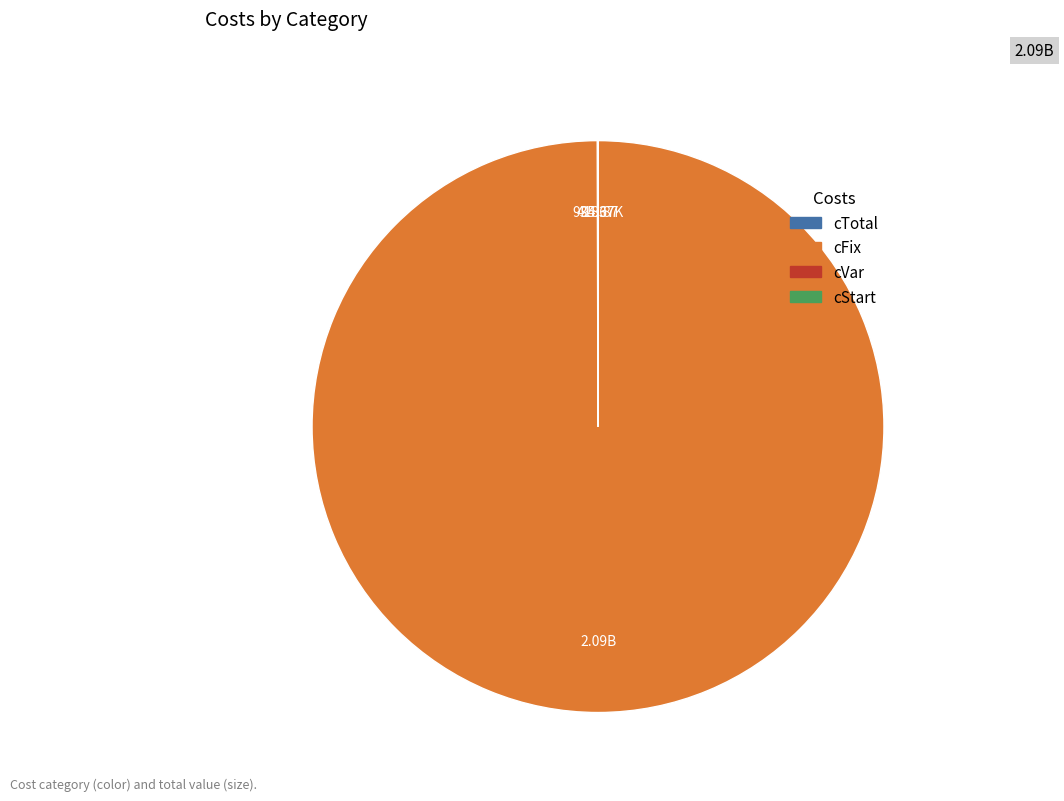

What is the largest slice in the pie chart?

cFix